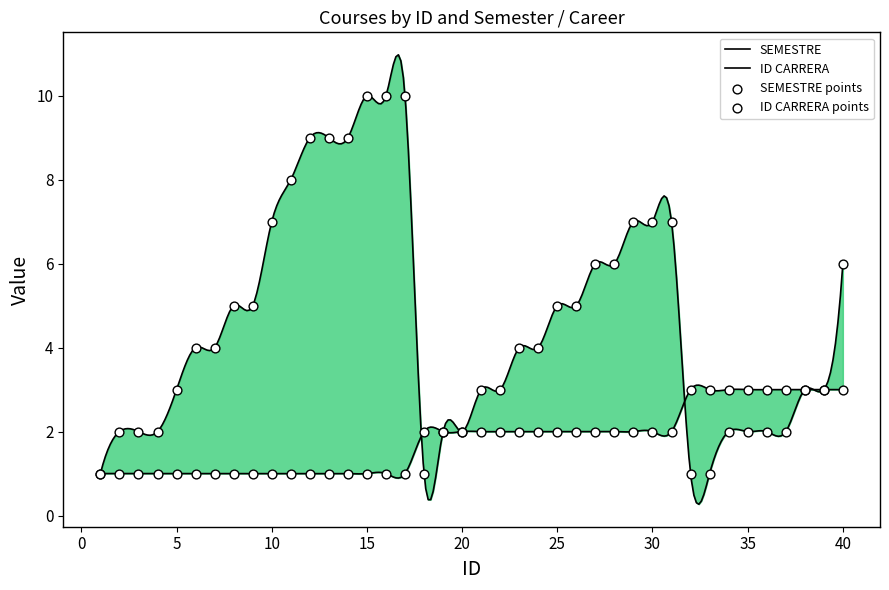

Which series has the largest total across all categories?

SEMESTRE